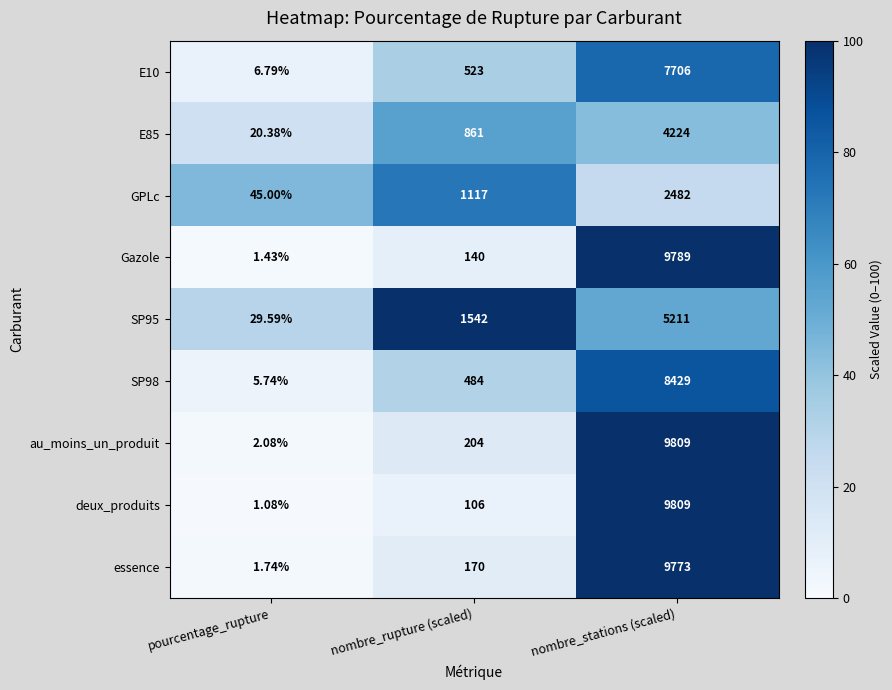

Rank the categories by GPLc value from highest to lowest.

nombre_stations (scaled), nombre_rupture (scaled), pourcentage_rupture